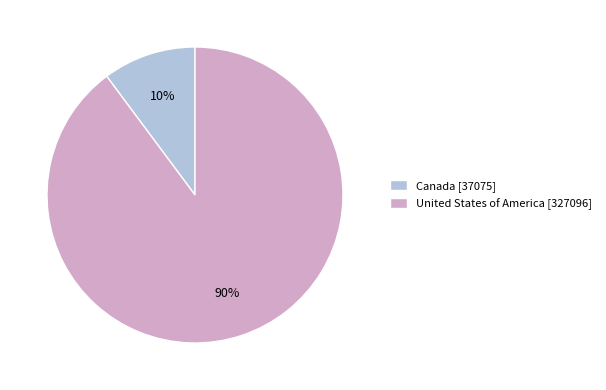

To the nearest percent, what percentage of the pie is Canada?

10%